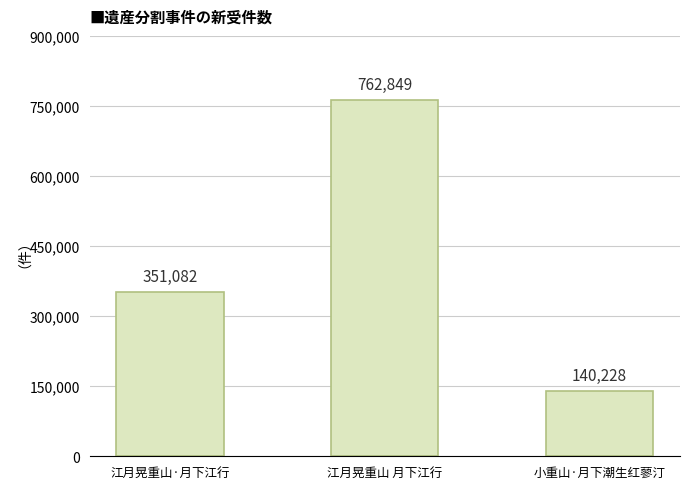

What is the ratio of the value at 小重山·月下潮生红蓼汀 to the value at 江月晃重山 月下江行?

0.2